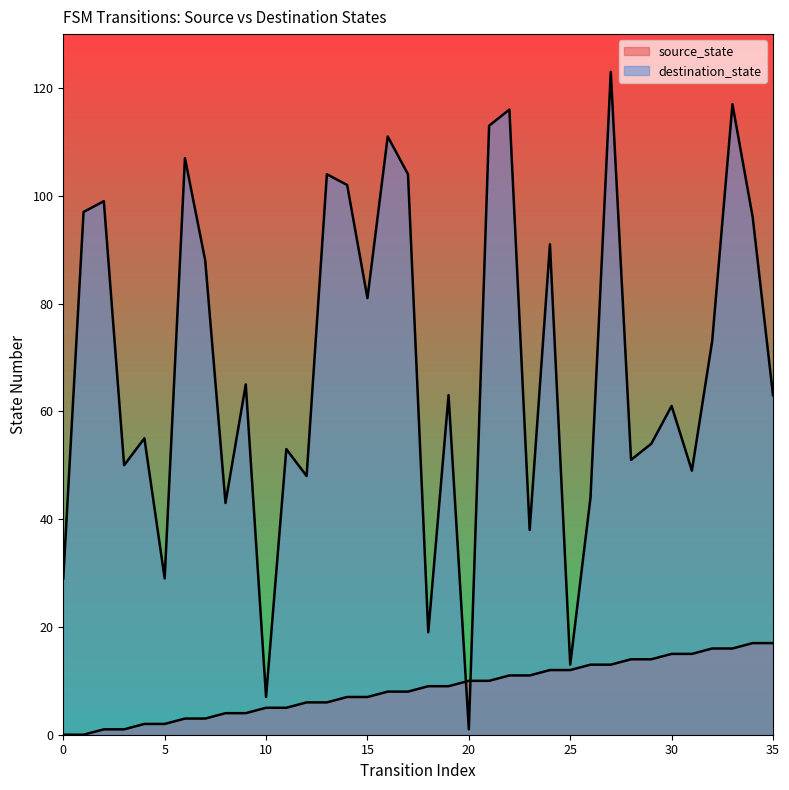

Between 9 and 21, which series saw the biggest shift?

destination_state